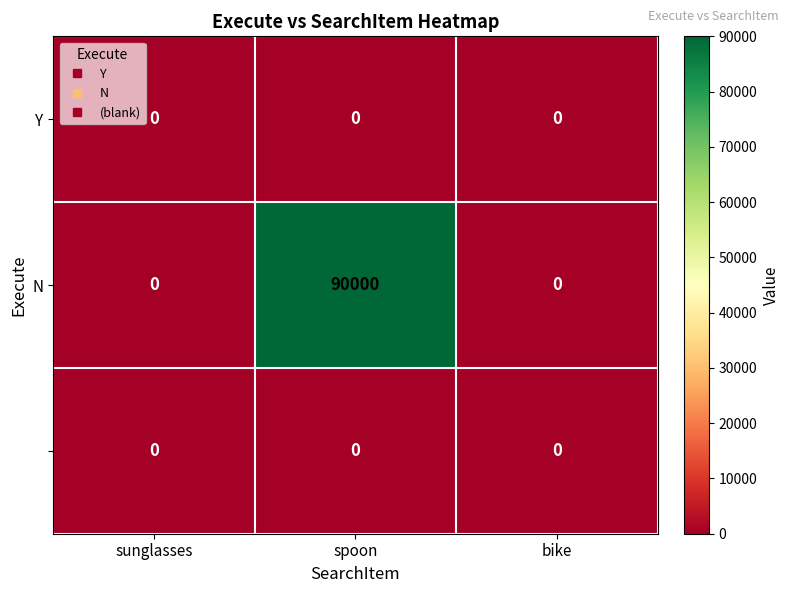

What is the total value across all series at spoon?

90000